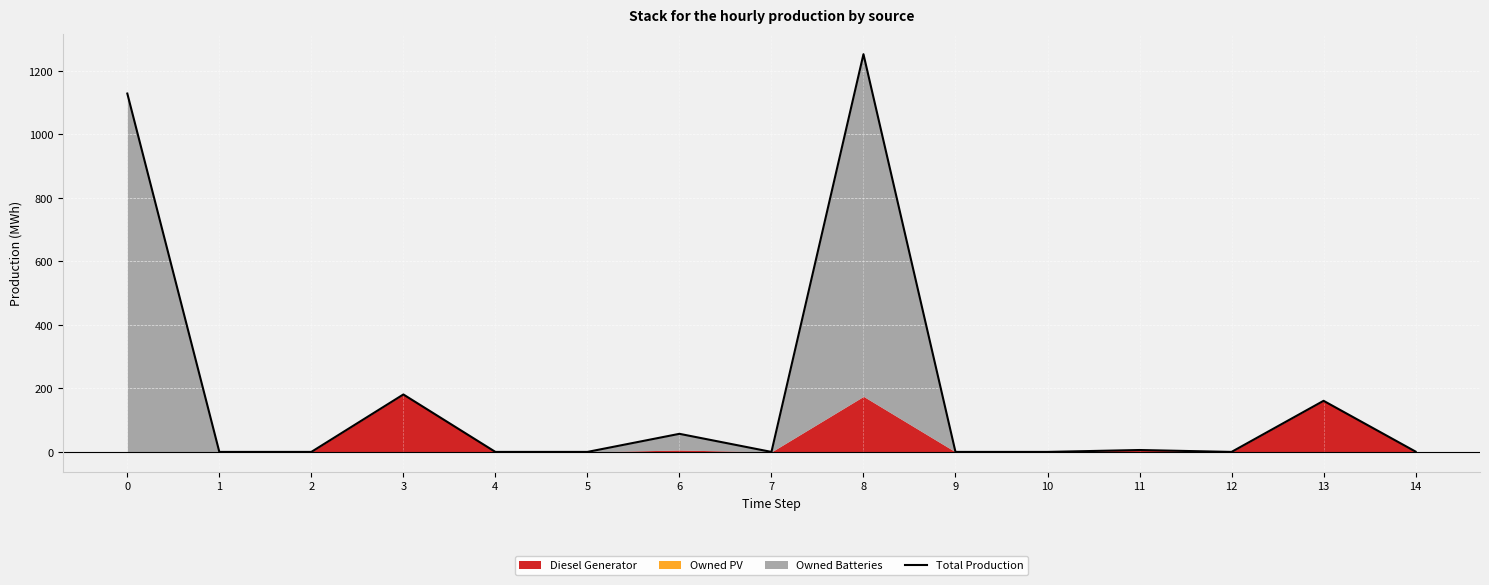

At which category does the chart reach its minimum across all series?

1